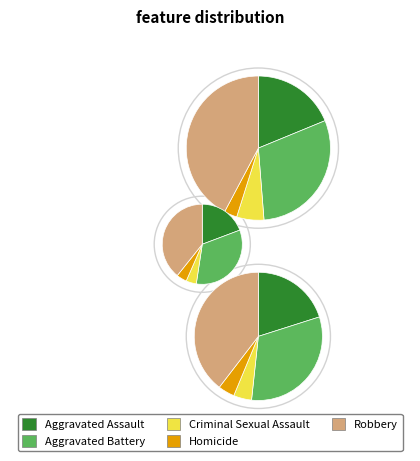

Count the number of slices in the pie.

5